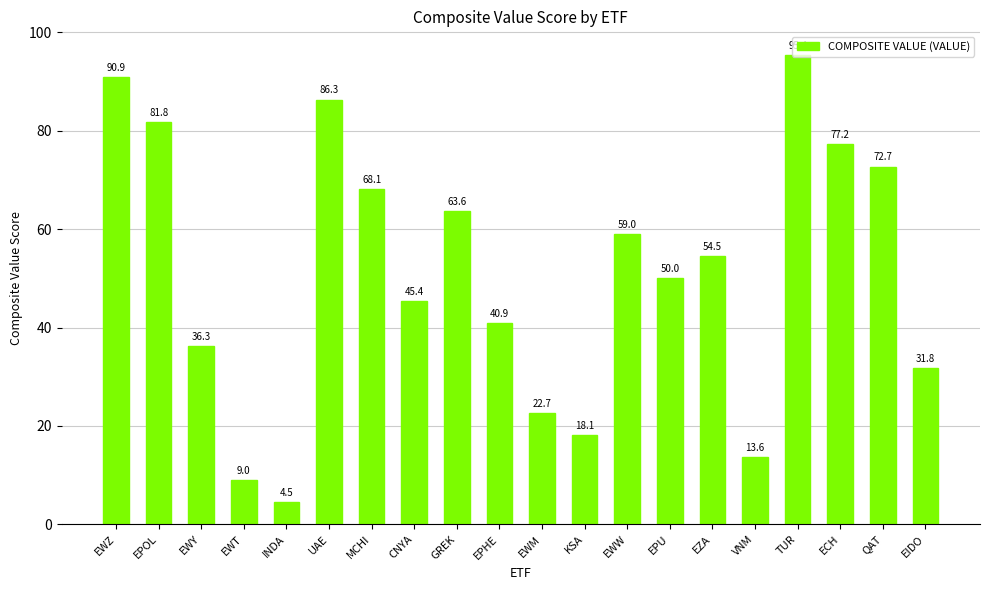

Reading right to left, what are all the values shown in this chart?

31.8	72.7	77.2	95.4	13.6	54.5	50.0	59.0	18.1	22.7	40.9	63.6	45.4	68.1	86.3	4.5	9.0	36.3	81.8	90.9